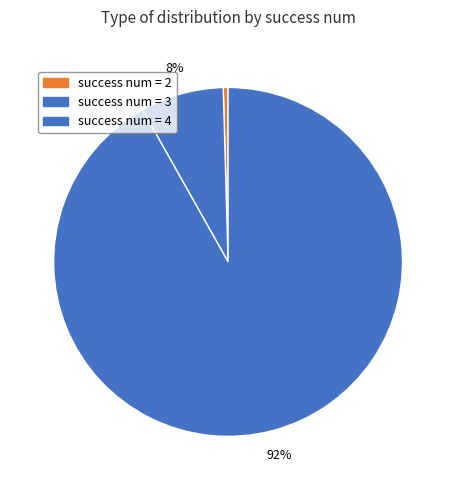

Which slice is the smallest?

success num = 2